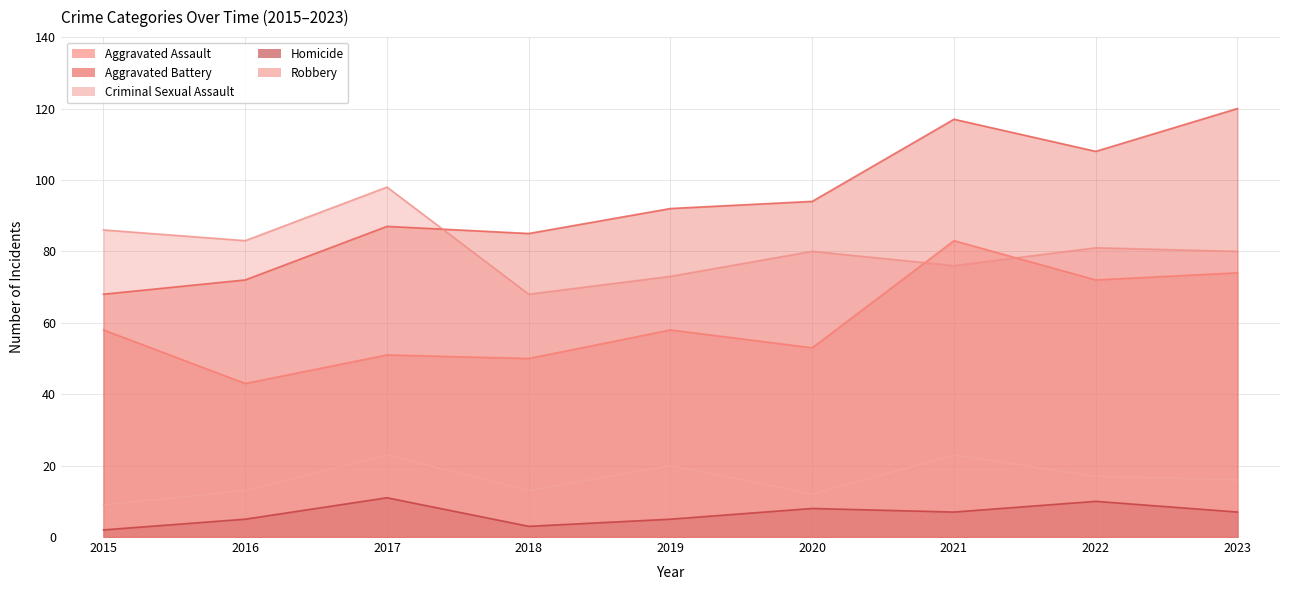

What is the sum of all Robbery values?

725